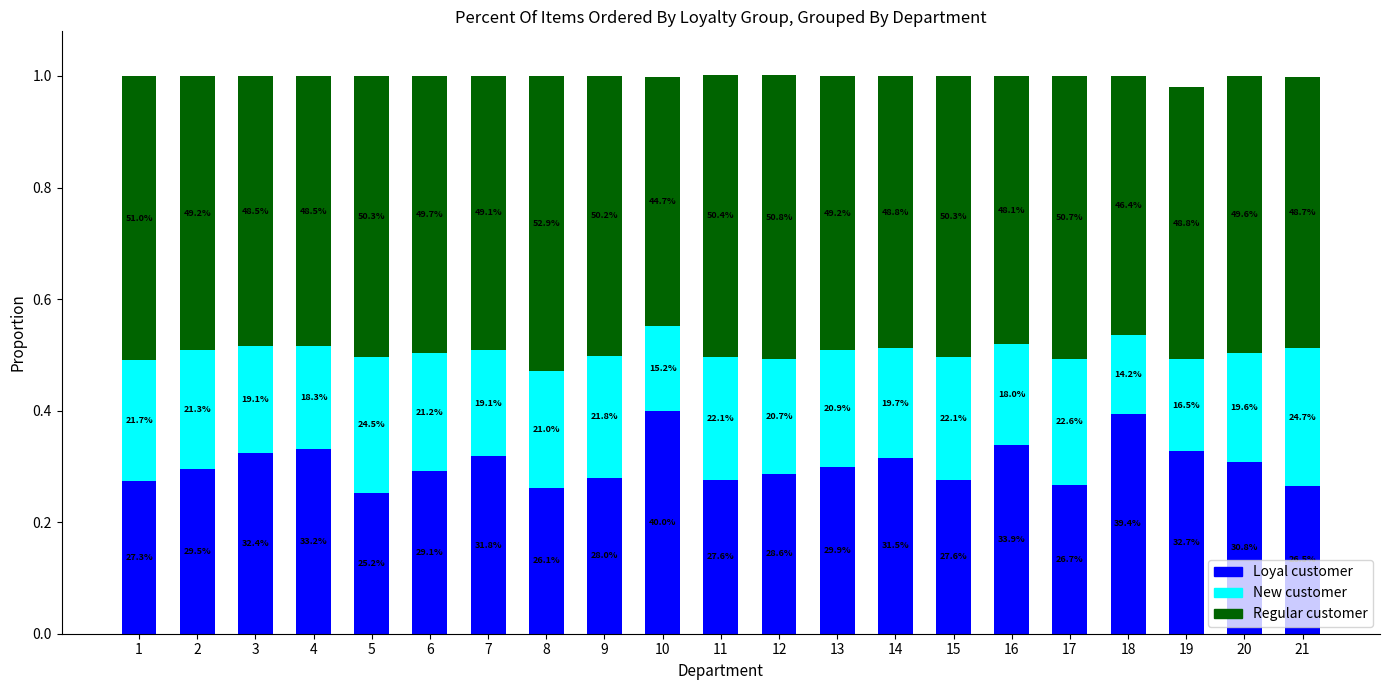

How many bars are there in total?

21